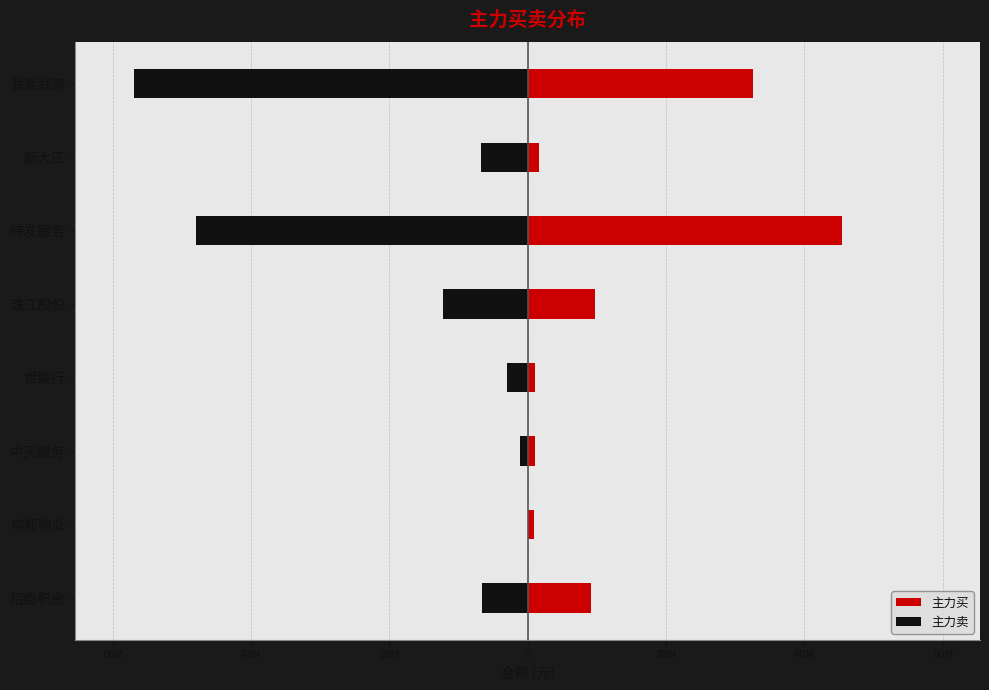

Rank the series at 新大正 from lowest to highest value.

主力卖, 主力买